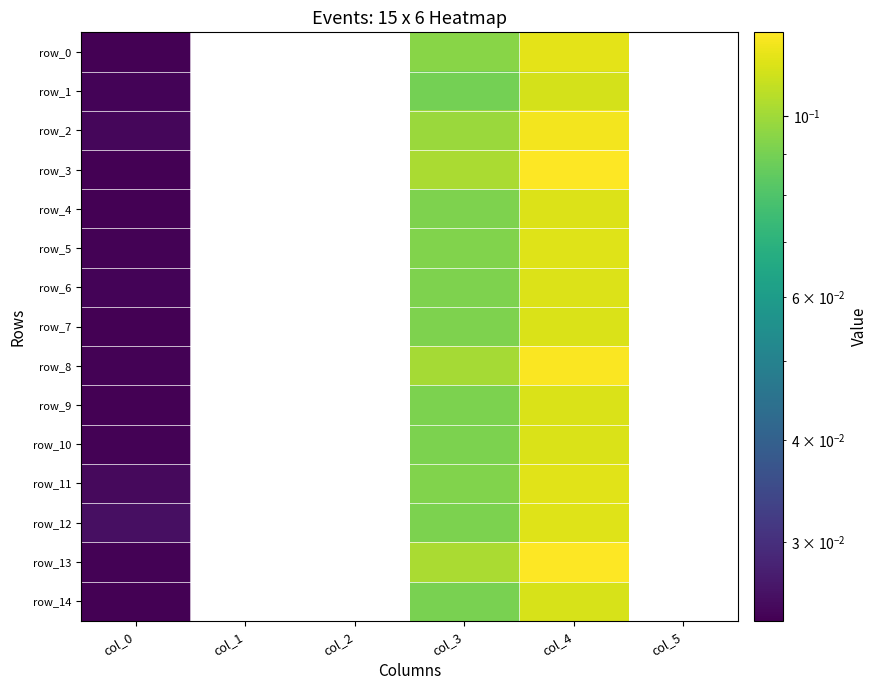

True or false: row_5 has a value of 0.0 at col_0.

True